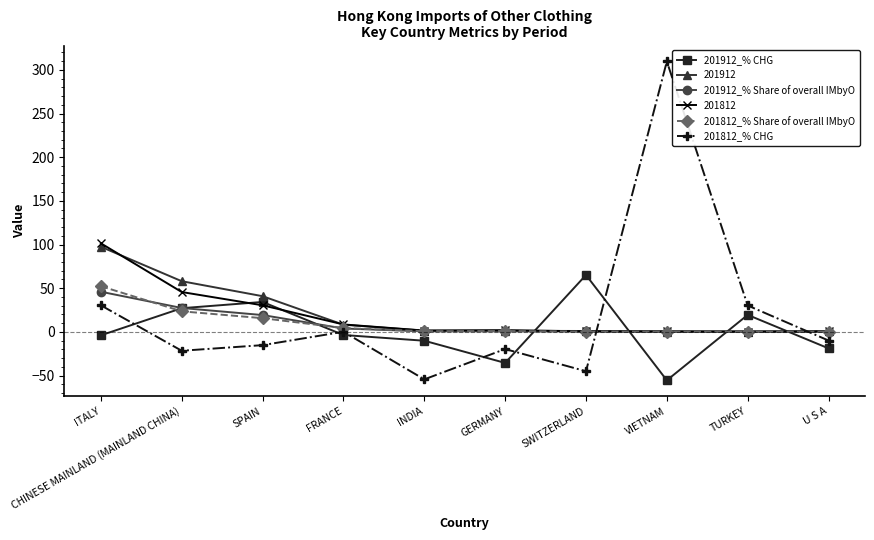

What is the total value across all series at VIETNAM?

255.6